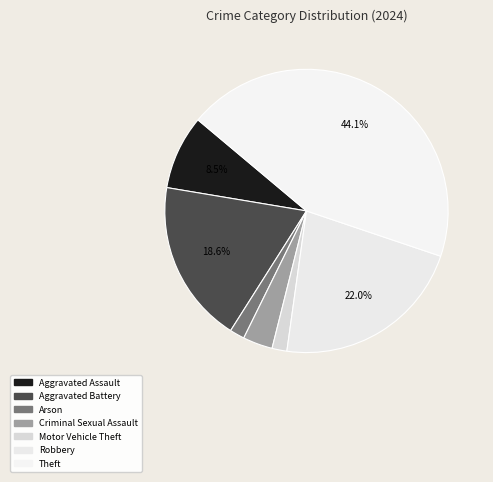

How many slices are in this pie chart?

7